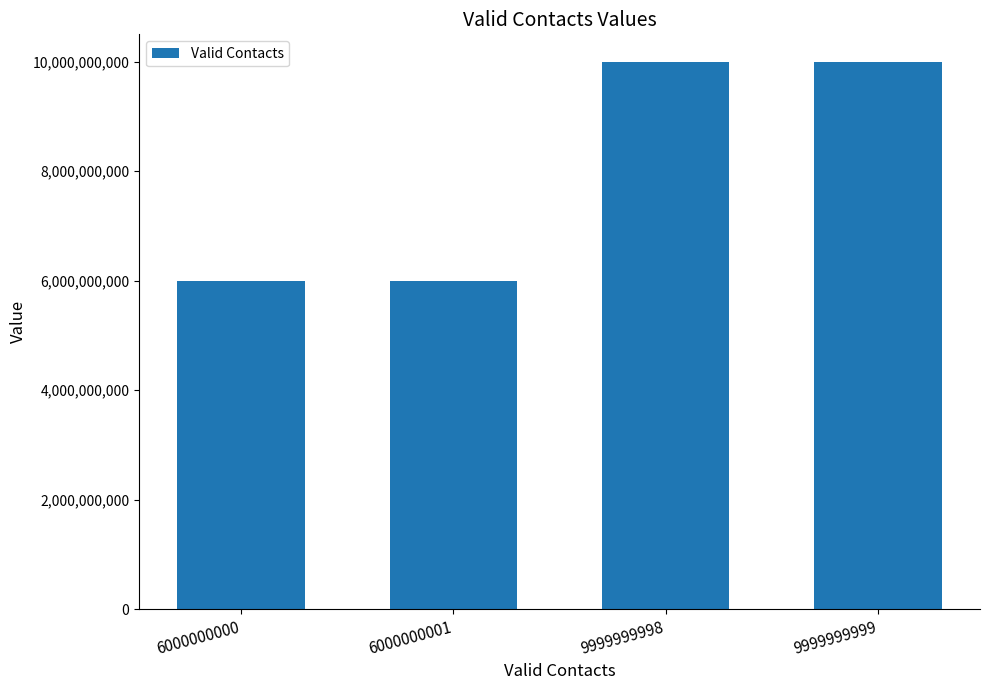

Is it true that the value at 9999999999 is 15036284576?

False